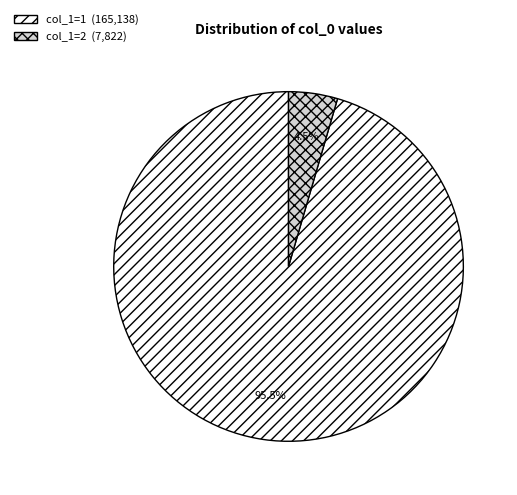

Does any single category account for the majority?

Yes